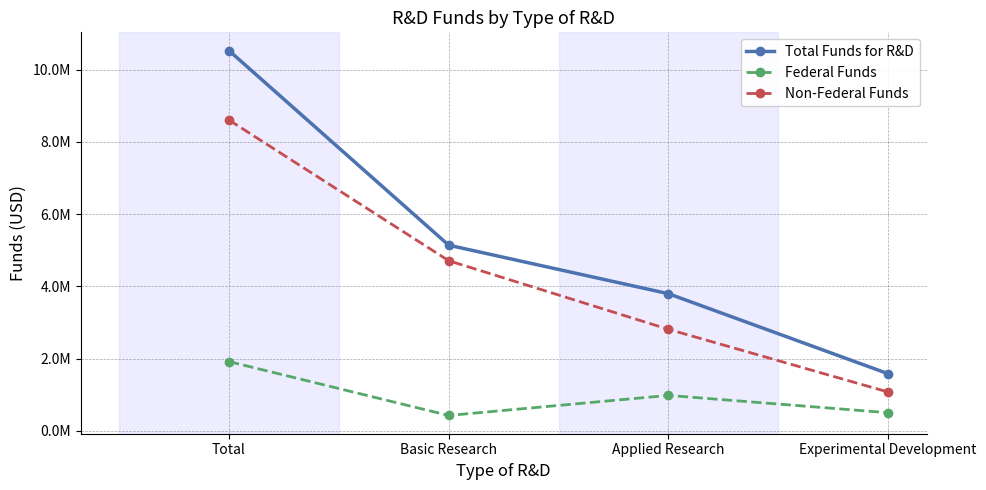

At how many categories does at least one series exceed 7915331?

1